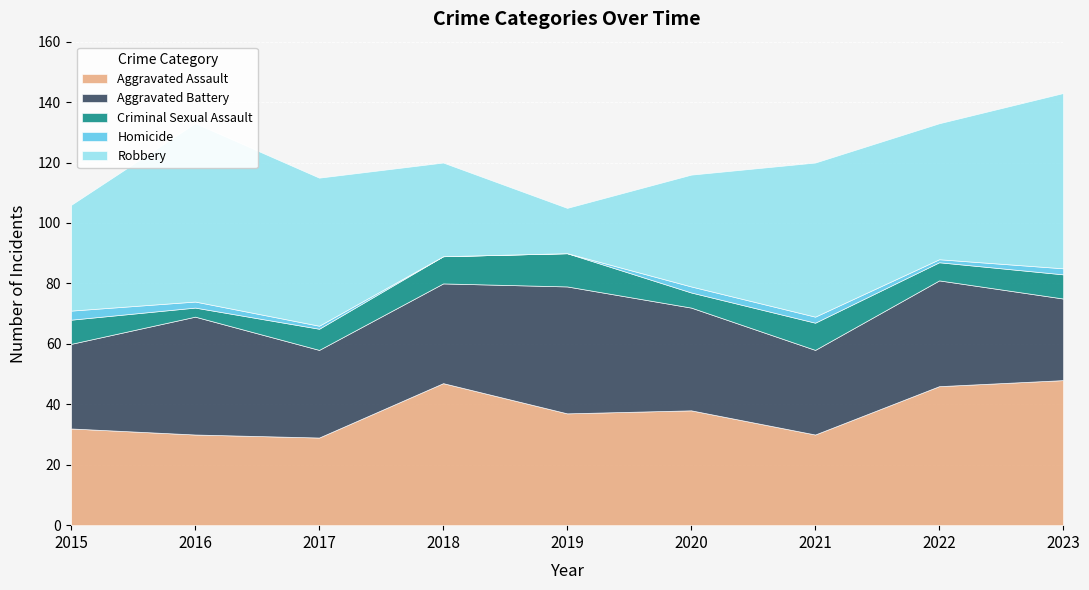

Which series has the largest total across all categories?

Robbery